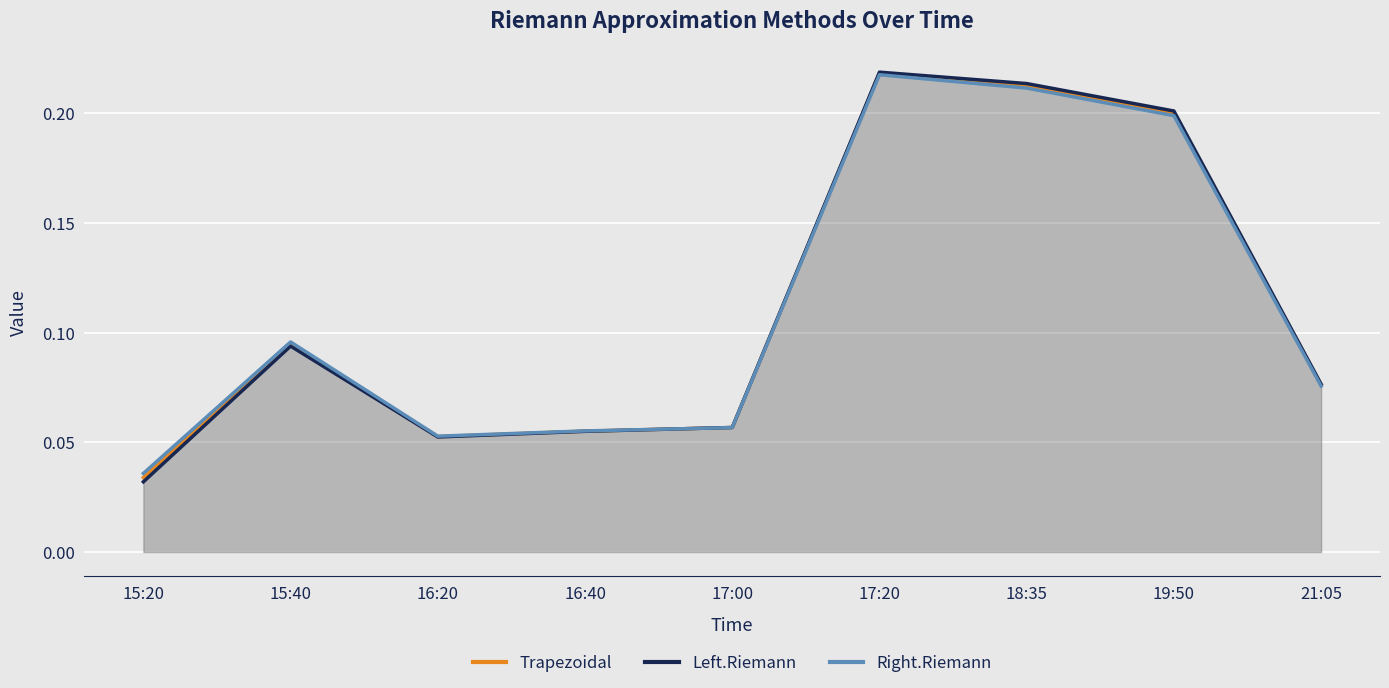

At which label is Trapezoidal closest to 0?

15:20